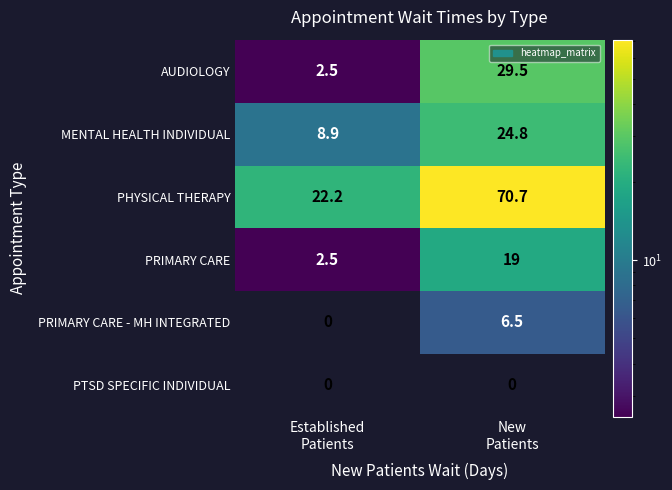

How many distinct data groups are displayed?

6